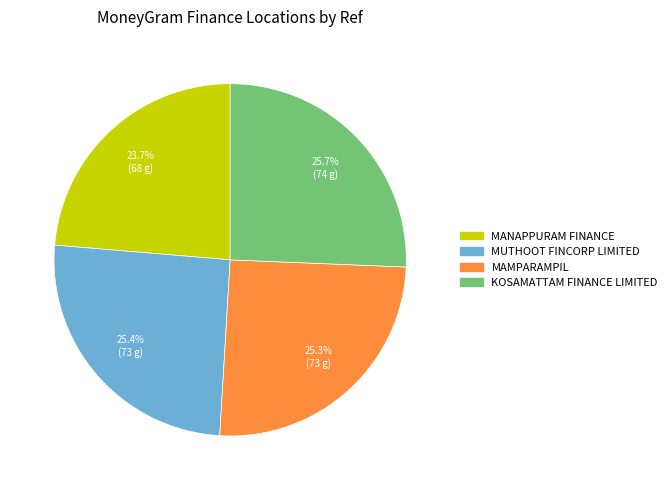

Is there any slice that represents more than half of the pie?

No